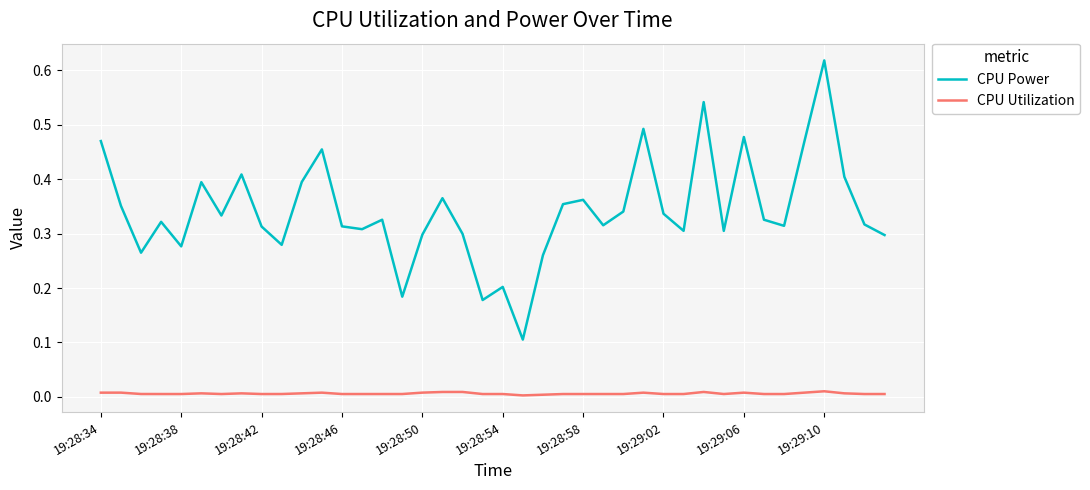

True or false: CPU Utilization and CPU Power intersect in this chart.

False